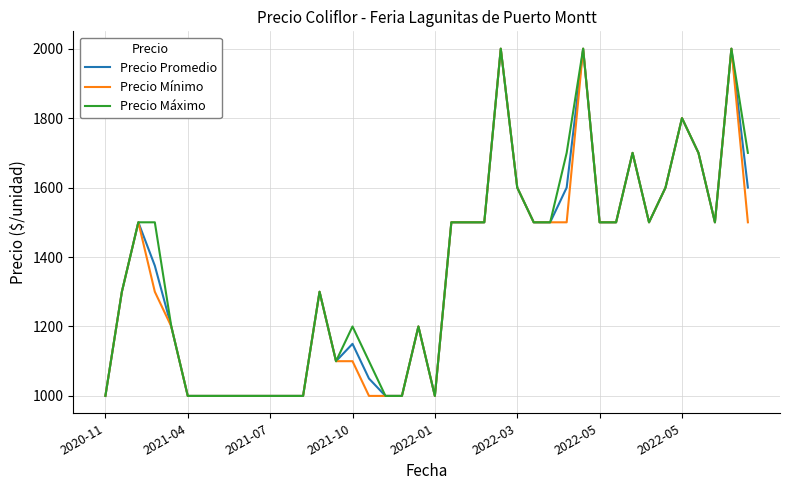

What is the minimum value for Precio Mínimo?

1000